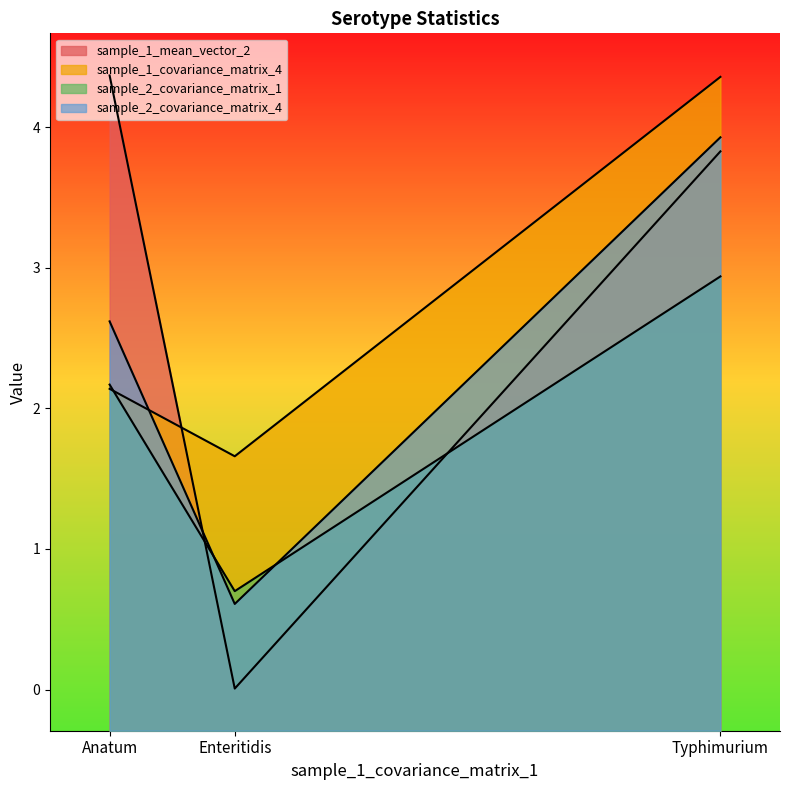

True or false: sample_2_covariance_matrix_1 has a value of 2.2 at Anatum.

True